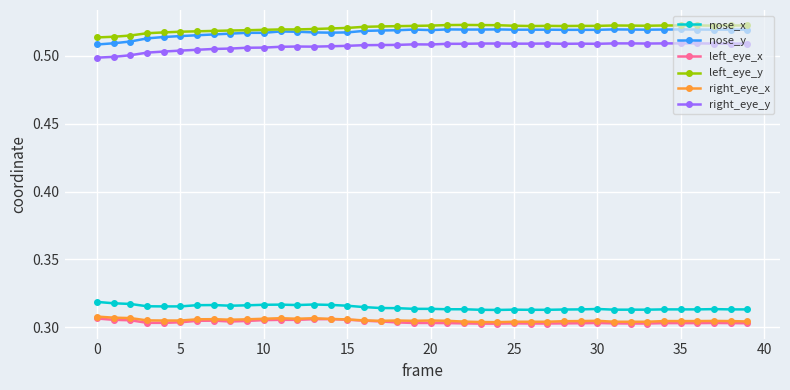

At how many categories does at least one series exceed 0?

40